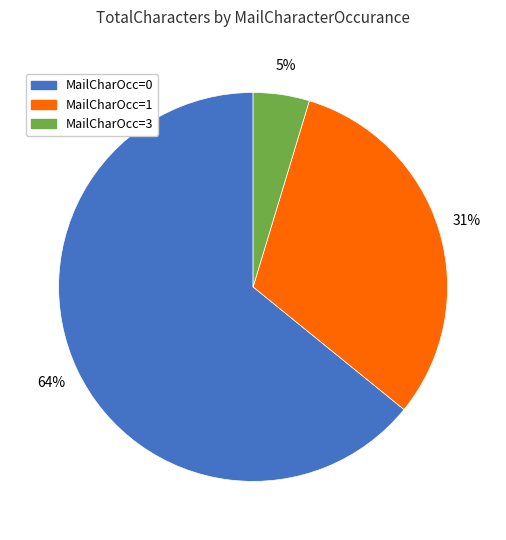

Count the number of slices in the pie.

3